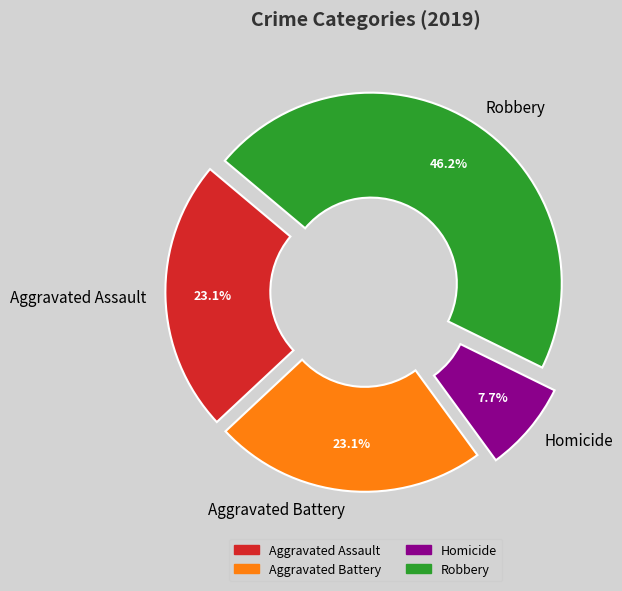

Does any single category account for the majority?

No